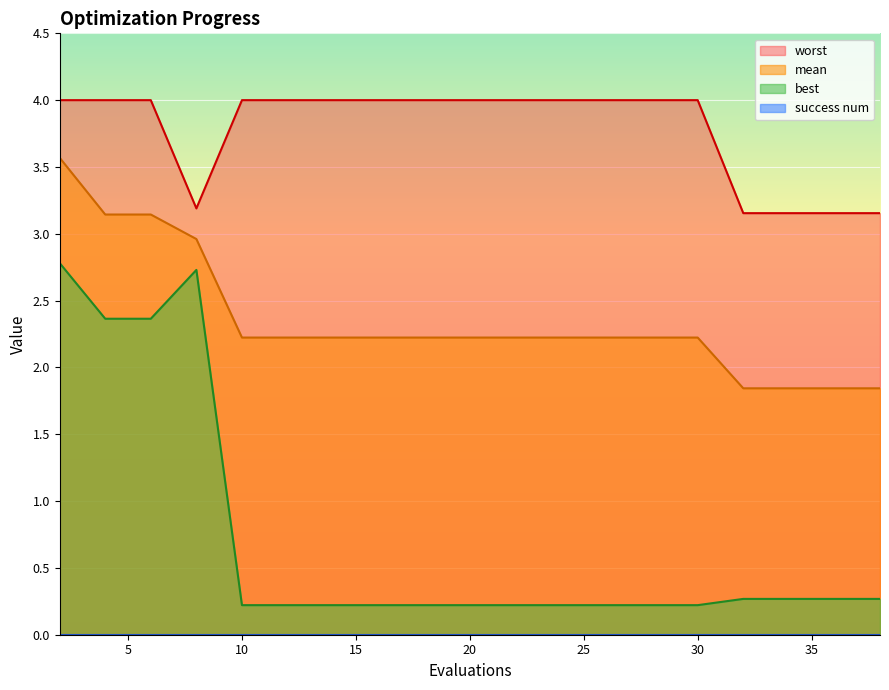

Which series has the largest total across all categories?

worst